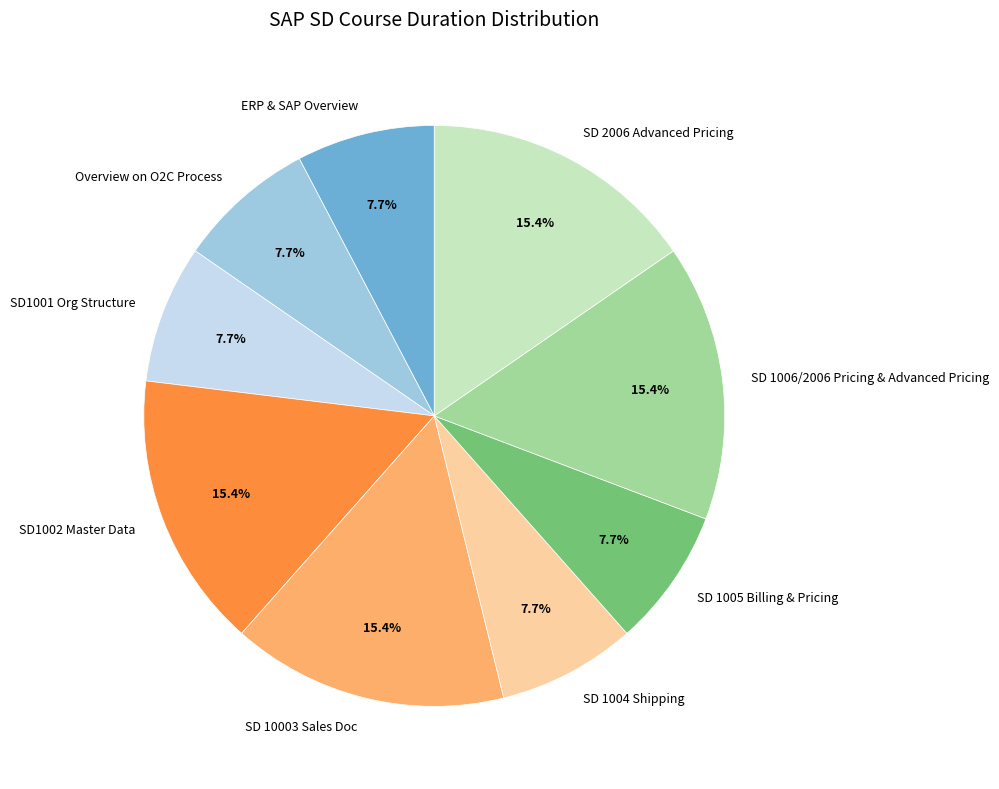

Does any single category account for the majority?

No